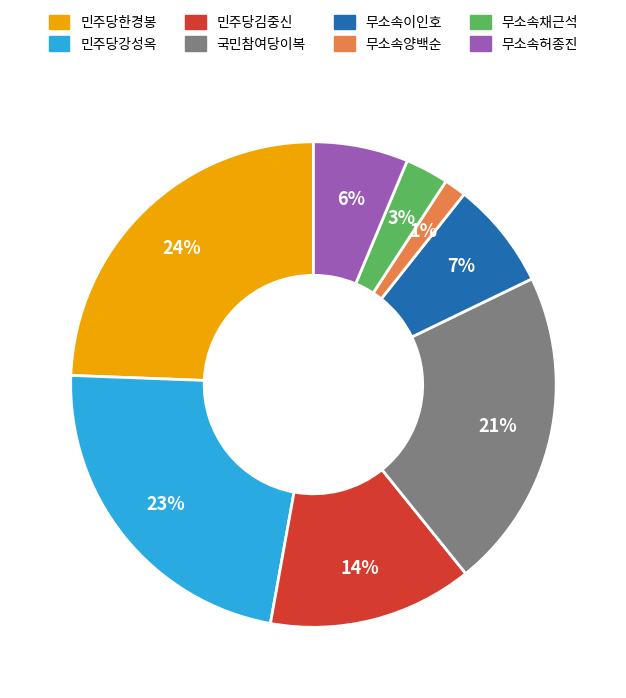

Does 민주당한경봉 account for over 50% of the chart?

No